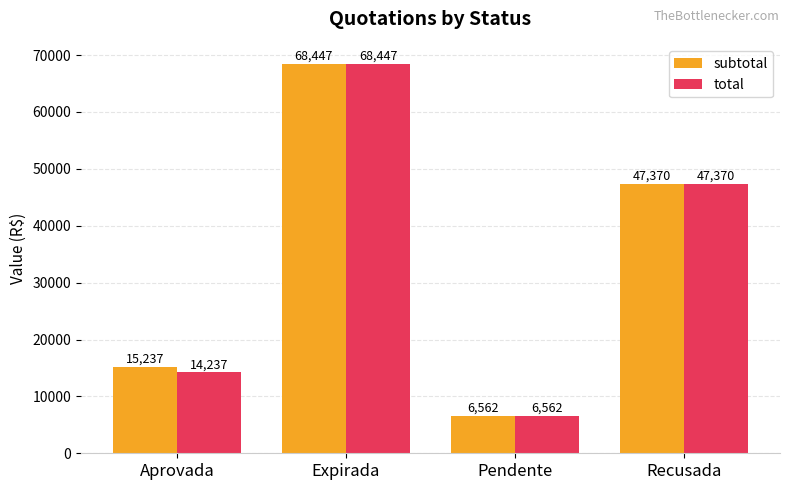

What is the label of the 2nd bar from the left?

Expirada